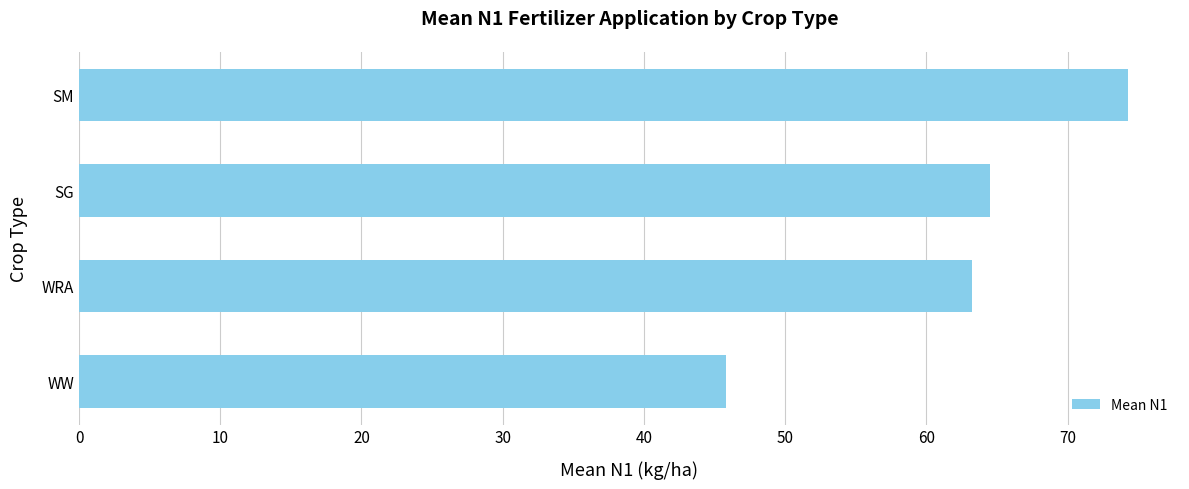

What is the ratio of the value at SG to the value at WW?

1.4